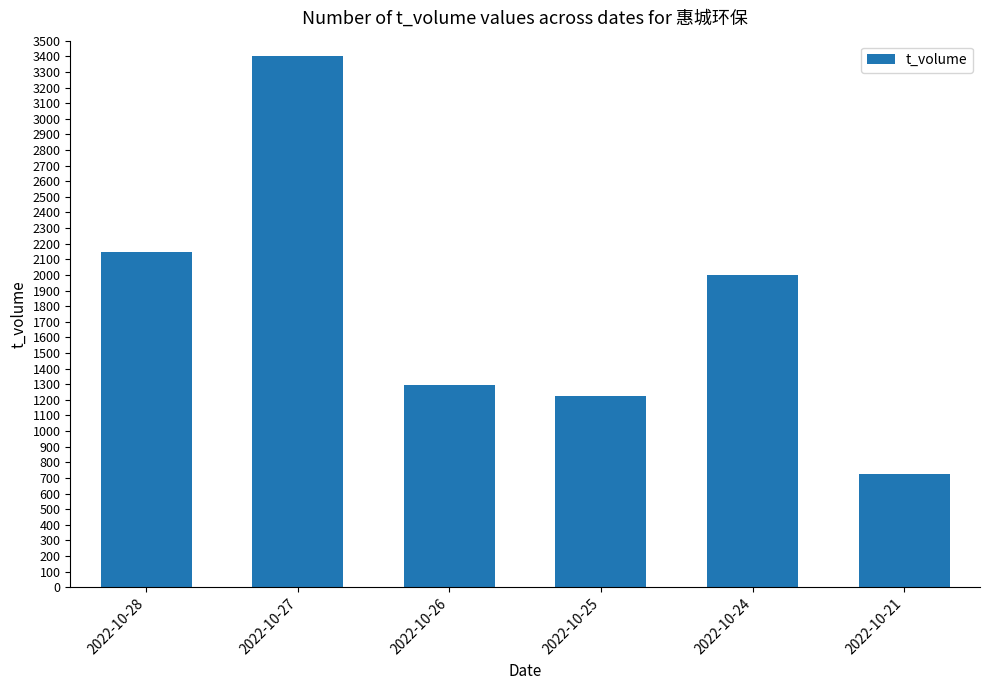

The value at 2022-10-28 is 2146. True or false?

True